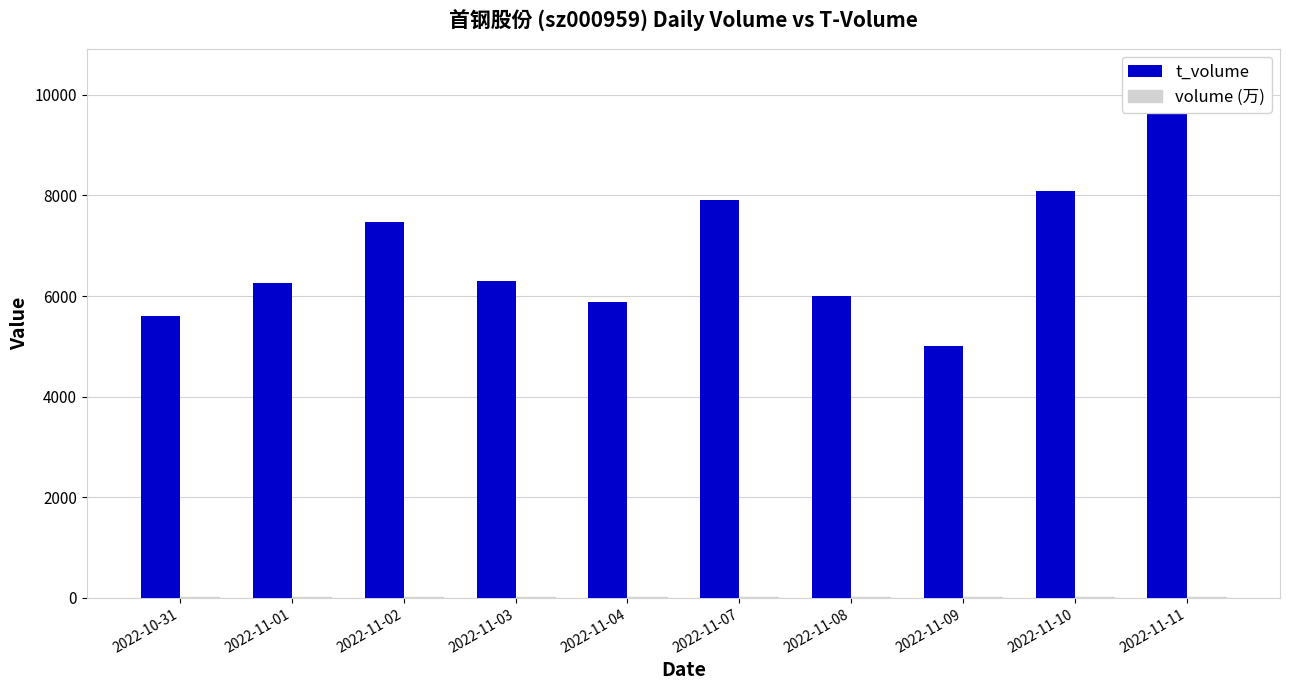

What position from the right is 2022-11-07?

5